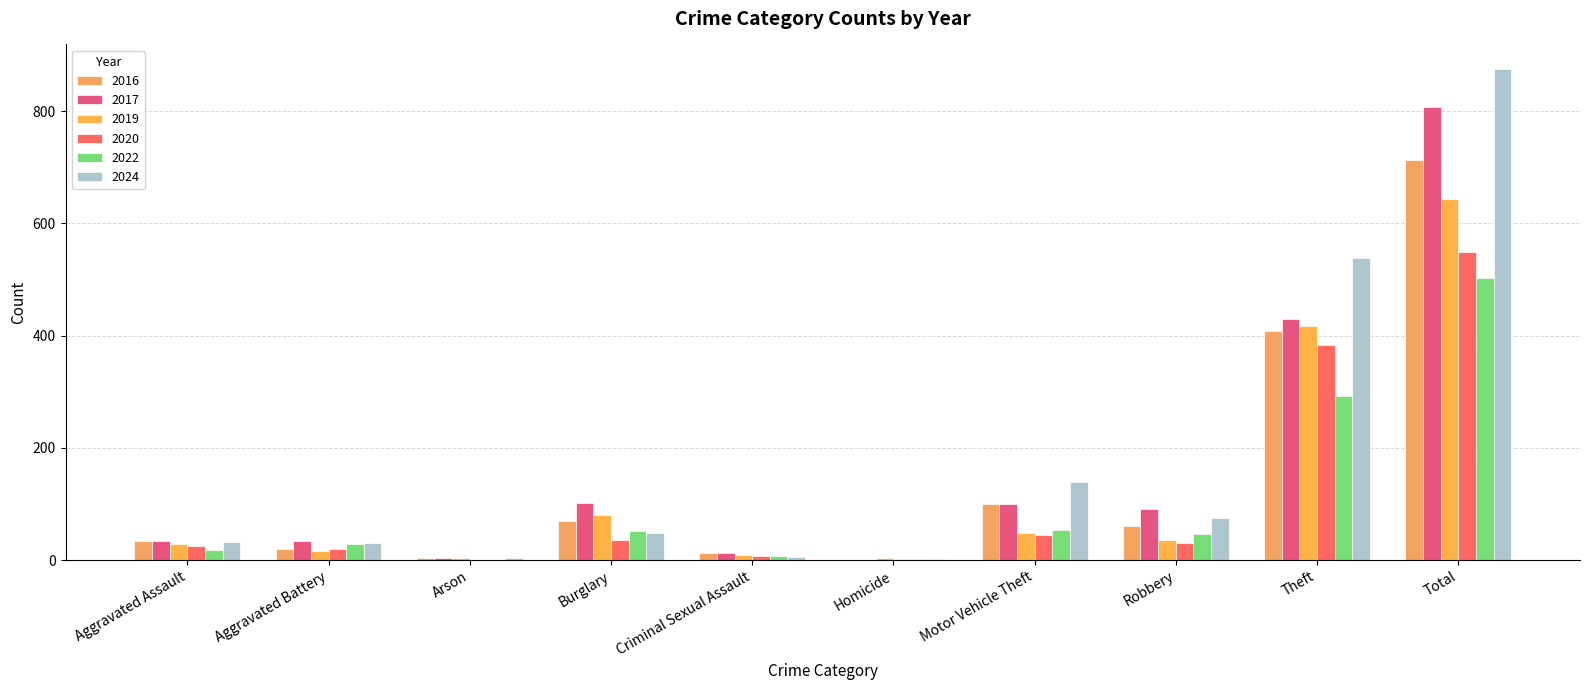

How many data points does each series have?

10